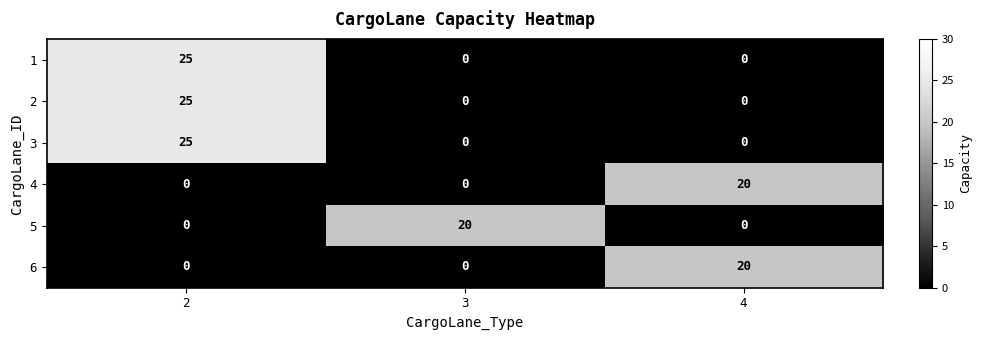

What is the total value across all series at 3?

20